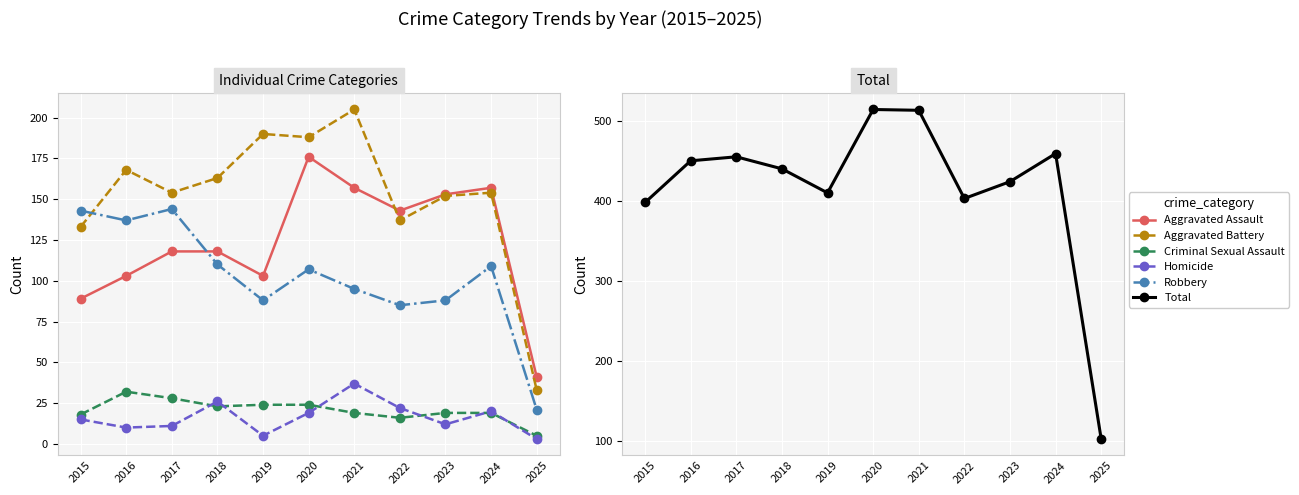

Reading right to left, extract all data points from this chart.

Aggravated Assault: 41	157	153	143	157	176	103	118	118	103	89
Aggravated Battery: 33	154	152	137	205	188	190	163	154	168	133
Criminal Sexual Assault: 5	19	19	16	19	24	24	23	28	32	18
Homicide: 3	20	12	22	37	19	5	26	11	10	15
Robbery: 21	109	88	85	95	107	88	110	144	137	143
Total: 103	459	424	403	513	514	410	440	455	450	398